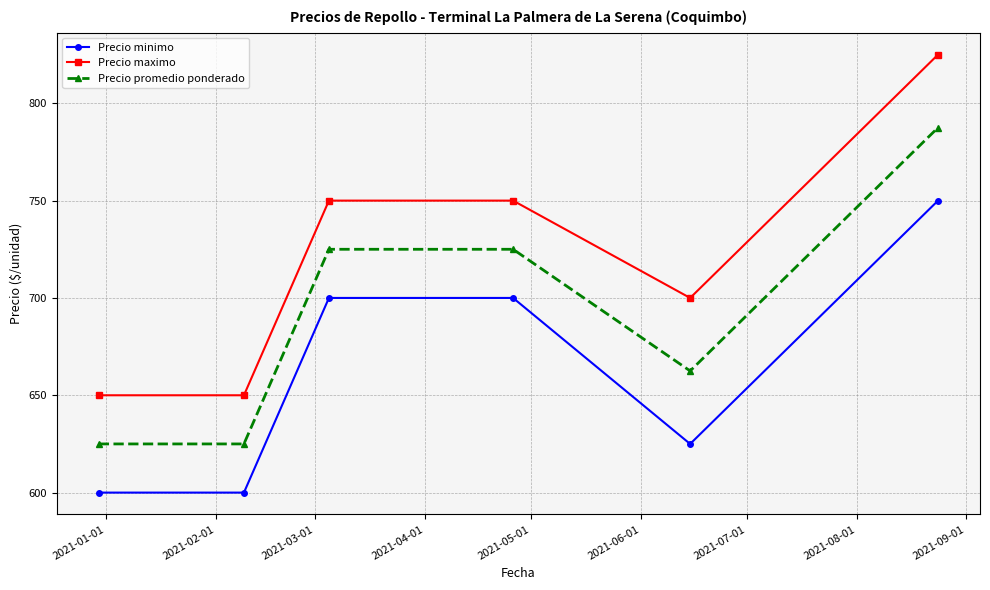

What is the maximum value for Precio minimo?

750.0